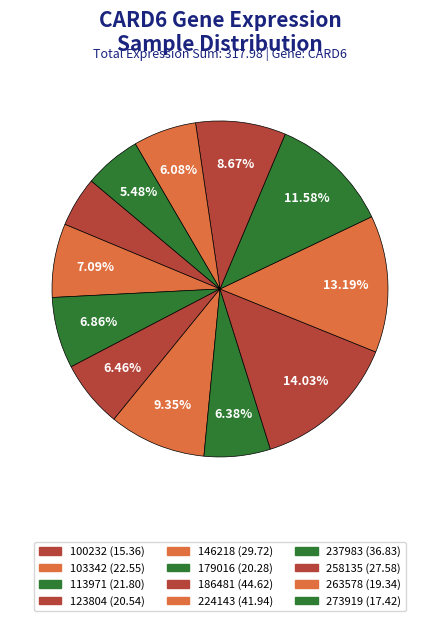

Is it true that 179016 is 19% of the pie?

False